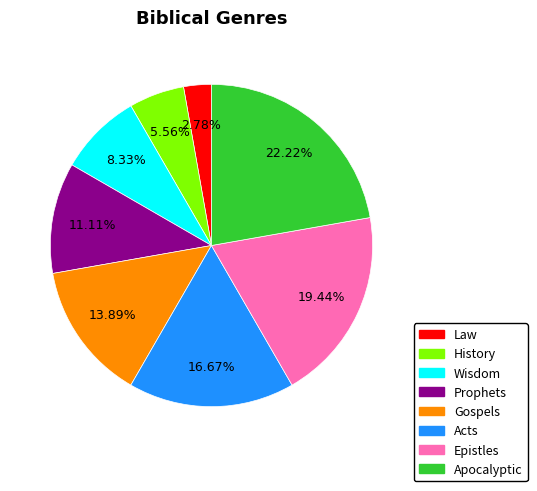

To the nearest percent, what percentage of the pie is Law?

3%